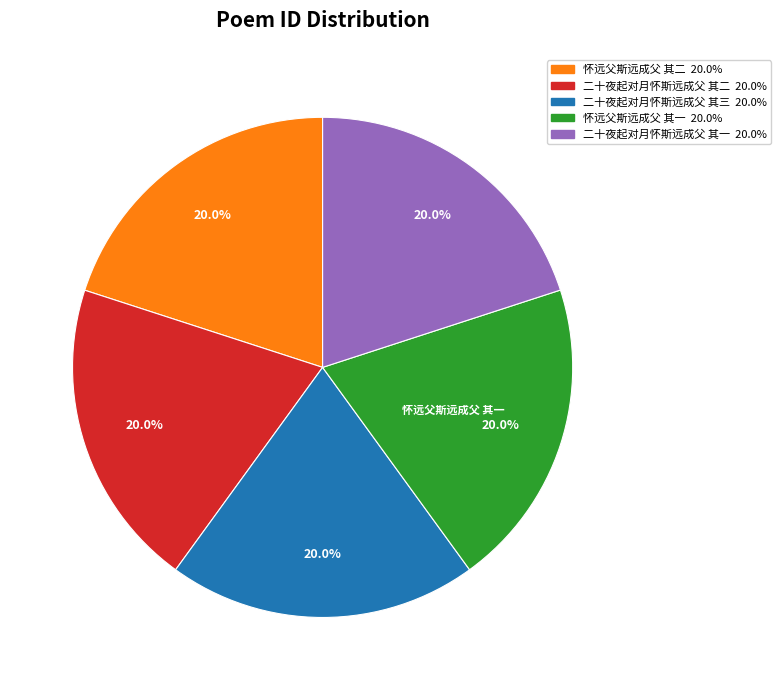

Is 二十夜起对月怀斯远成父 其一 the majority of the pie?

No